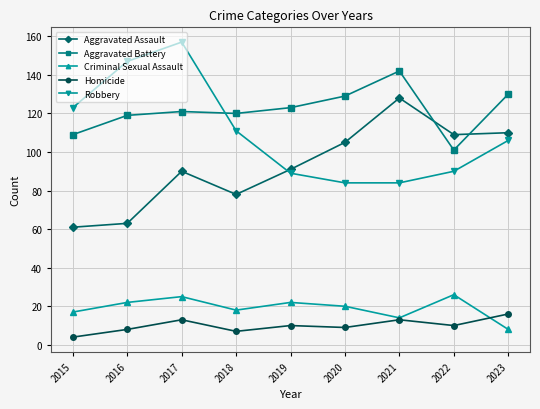

List the series in order of their peak value, highest first.

Robbery, Aggravated Battery, Aggravated Assault, Criminal Sexual Assault, Homicide